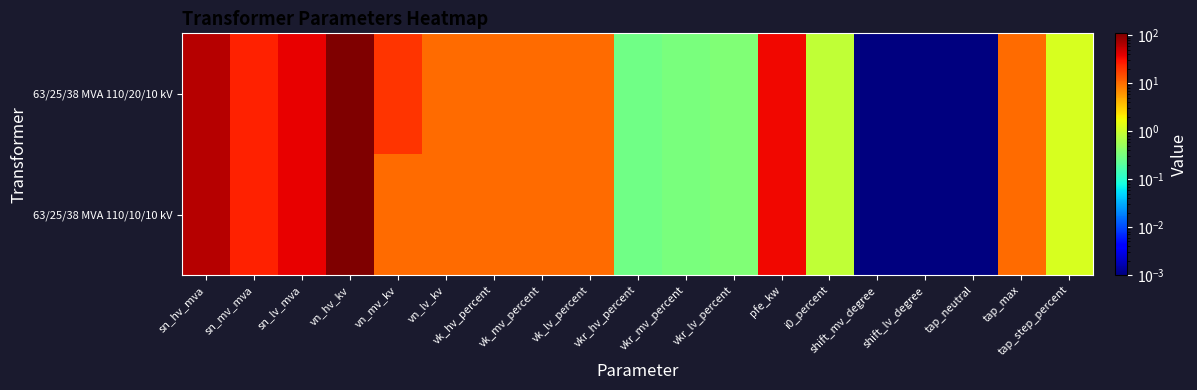

Rank the series by their maximum value, from lowest to highest.

63/25/38 MVA 110/20/10 kV, 63/25/38 MVA 110/10/10 kV